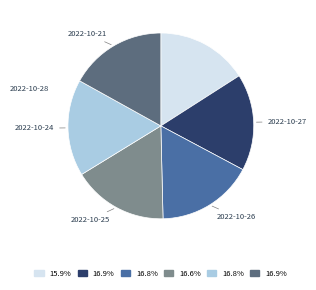

How many segments does this pie chart have?

6